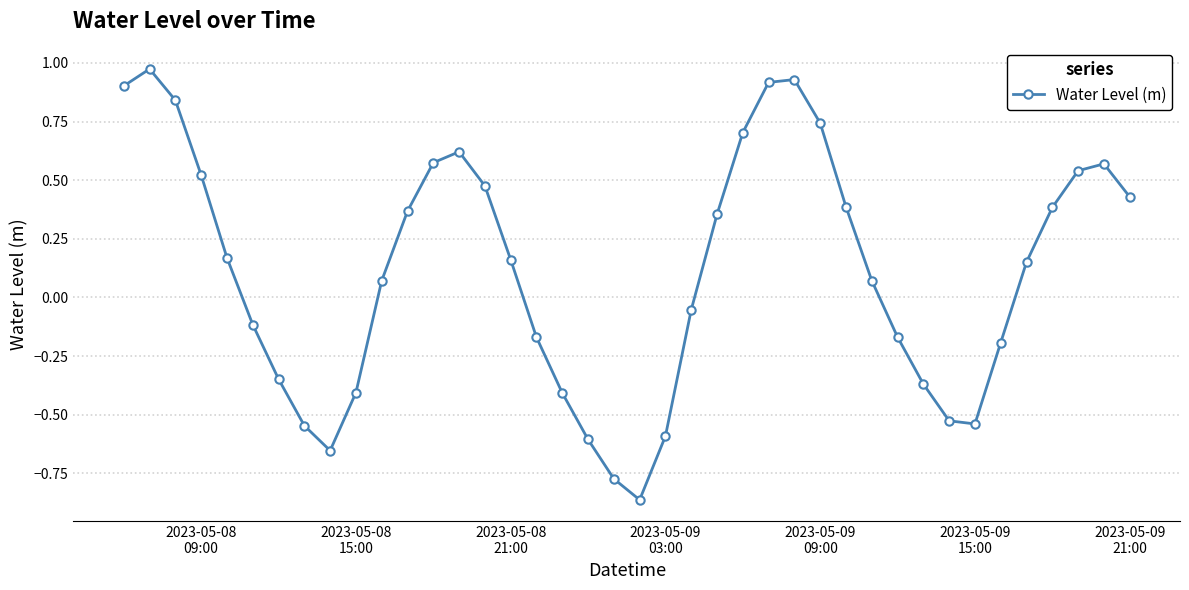

How many values are above zero?

23